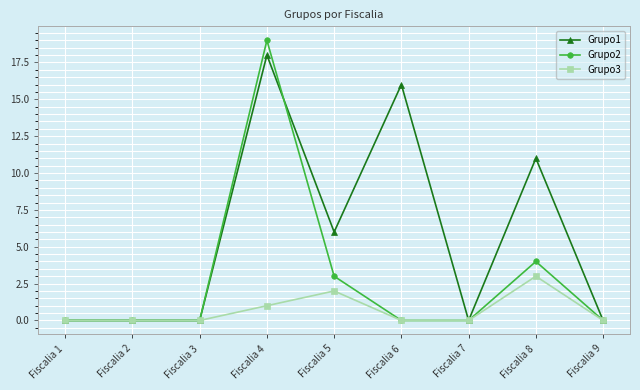

Does the chart have visible grid lines?

Yes